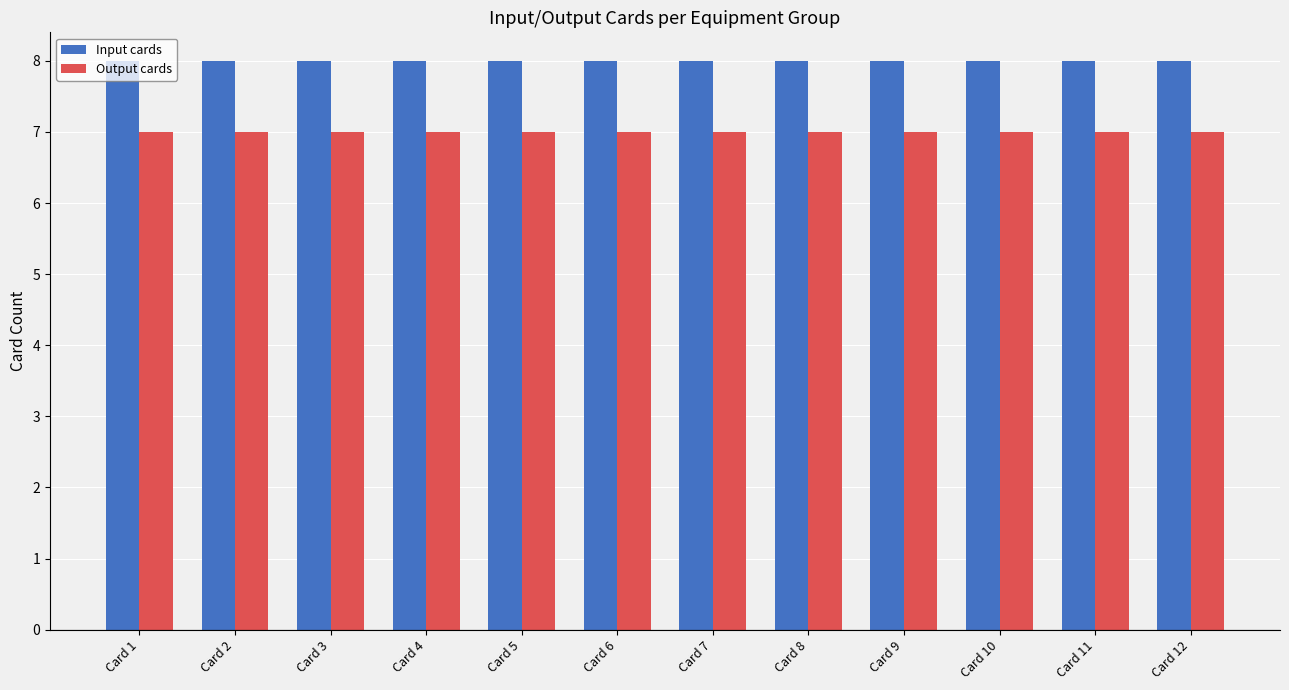

Is the value of Output cards at Card 10 greater than the value of Input cards at Card 9?

No